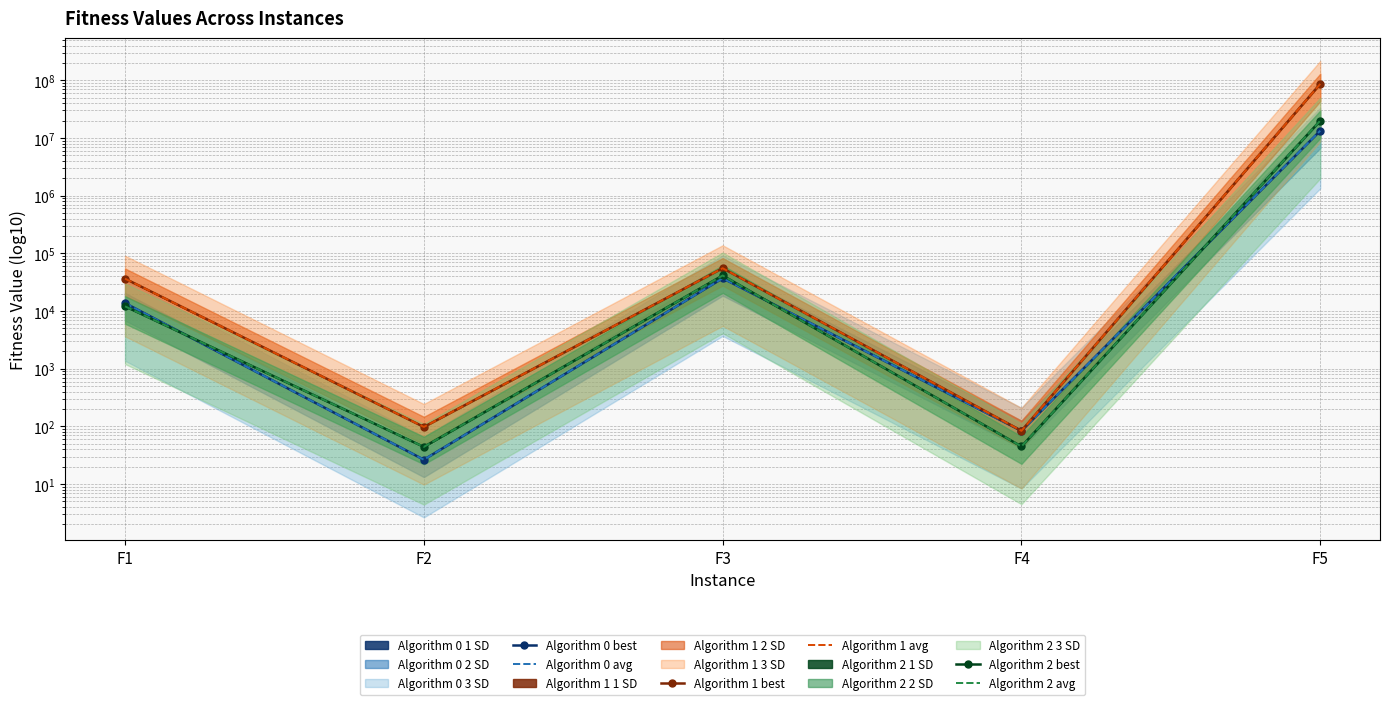

Where do Algorithm 0 avg and Algorithm 2 best first cross each other?

F1 and F2